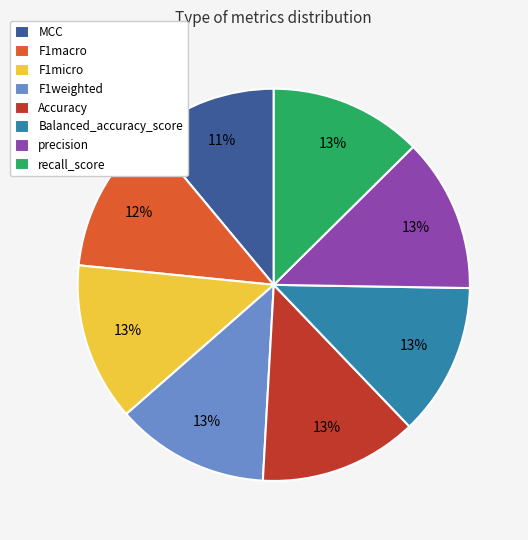

How many segments does this pie chart have?

8